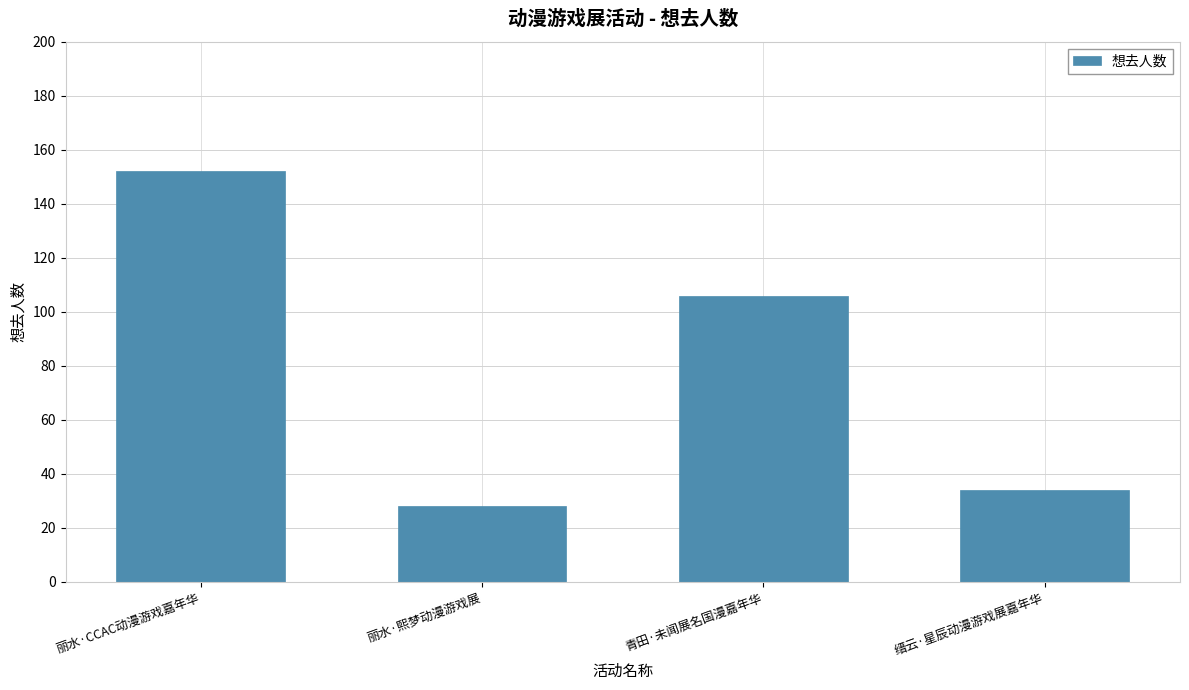

Is it true that the value at 丽水·CCAC动漫游戏嘉年华 is 152?

True